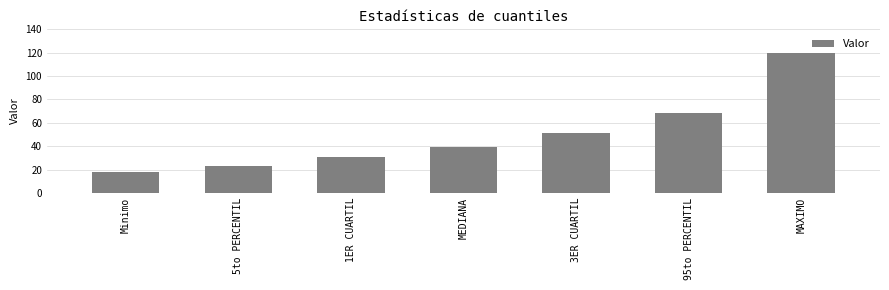

What value does the data have at MAXIMO?

120